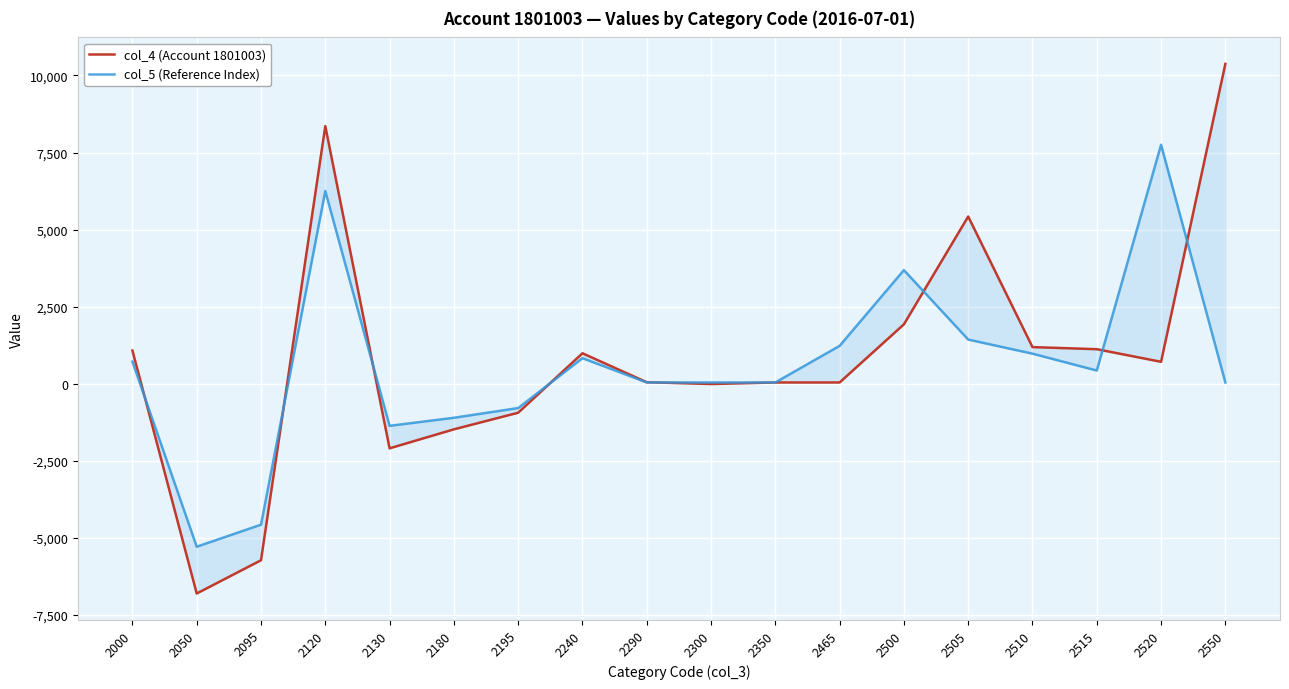

Where is col_5 (Reference Index) nearest to the value 1233?

2465